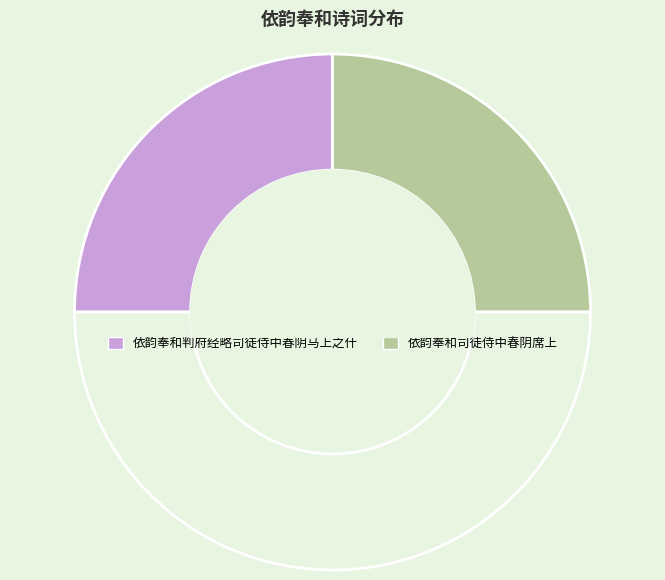

How many slices are in this pie chart?

3